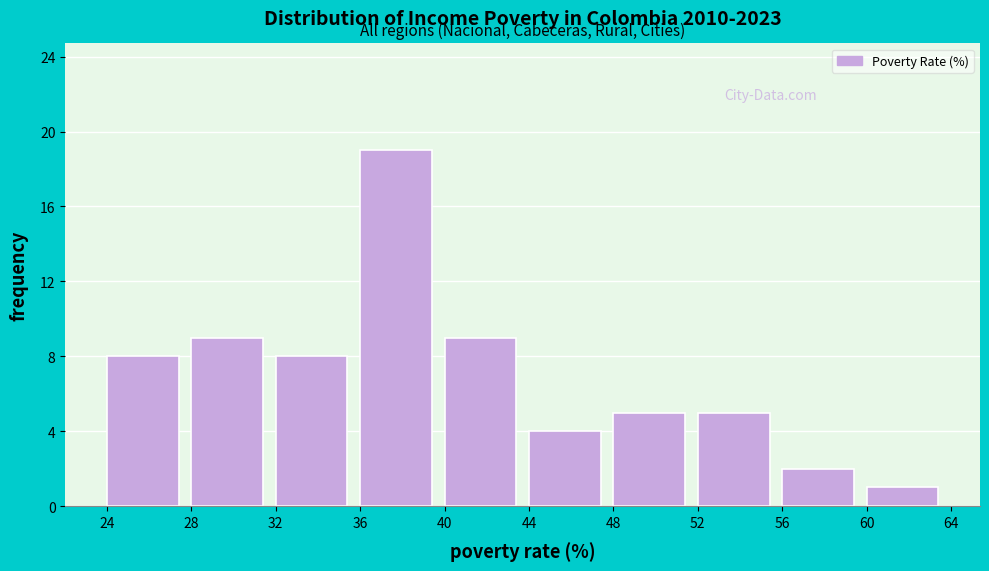

Reading left to right, transcribe this chart: for each bar, give the range it covers on the x-axis and its height. The values are not printed on the chart, so give them approximately, as read against the axis.

24 to 28: 8
28 to 32: 9
32 to 36: 8
36 to 40: 19
40 to 44: 9
44 to 48: 4
48 to 52: 5
52 to 56: 5
56 to 60: 2
60 to 64: 1